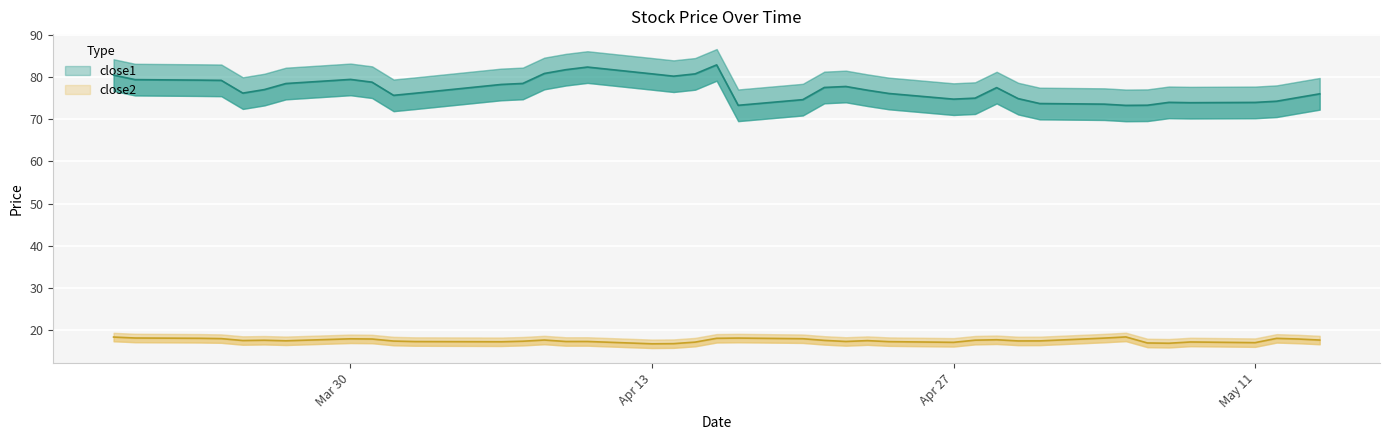

True or false: close2 and close1 cross at least once.

False